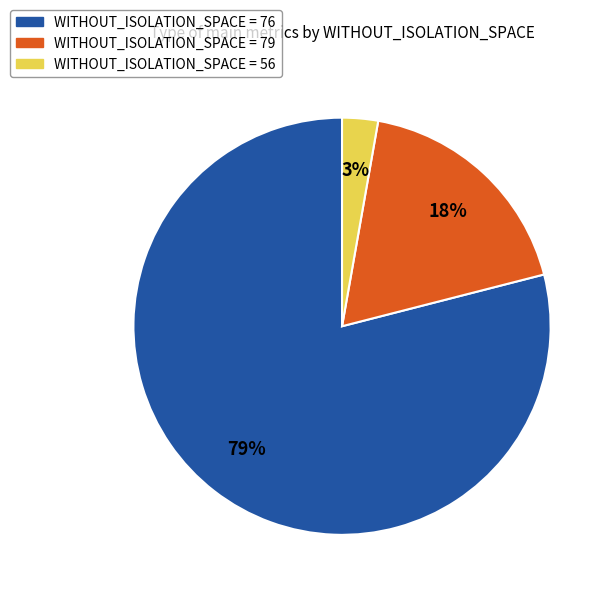

Between WITHOUT_ISOLATION_SPACE = 76 and WITHOUT_ISOLATION_SPACE = 79, which is larger?

WITHOUT_ISOLATION_SPACE = 76